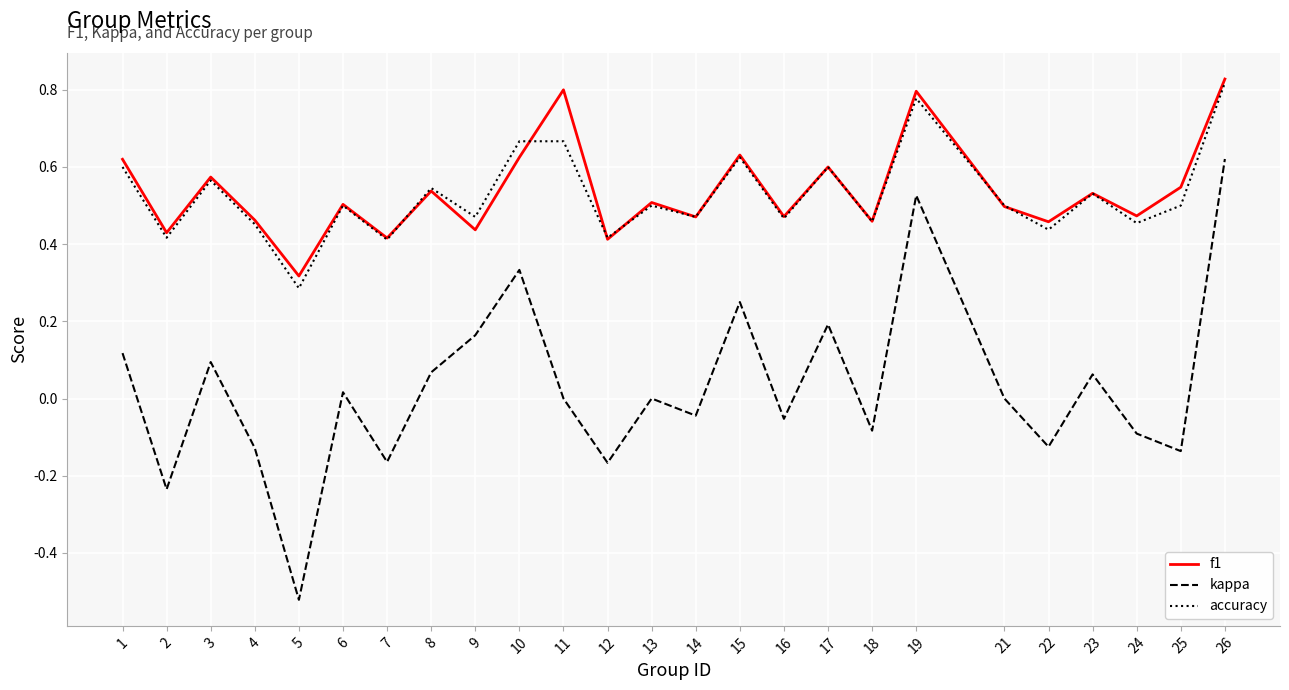

At how many categories does at least one series exceed 0?

25